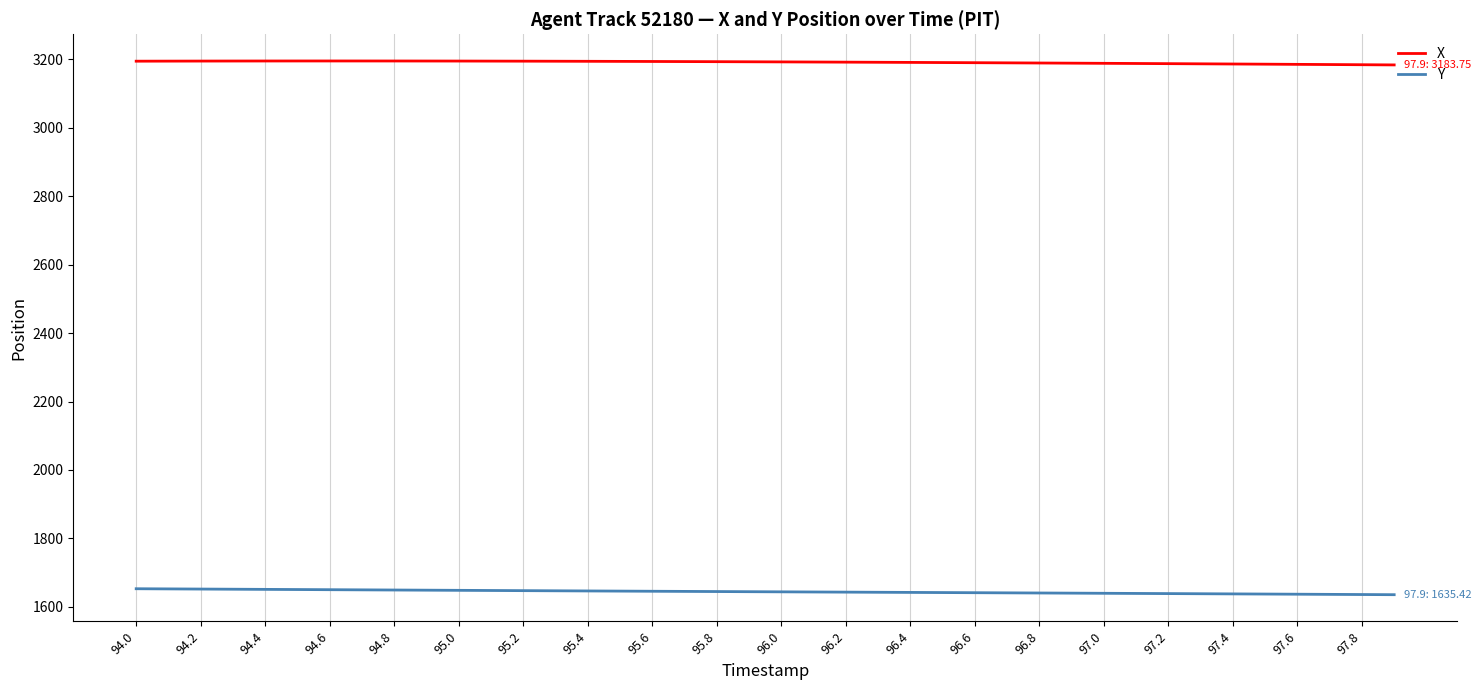

What is the maximum value for X?

3195.3